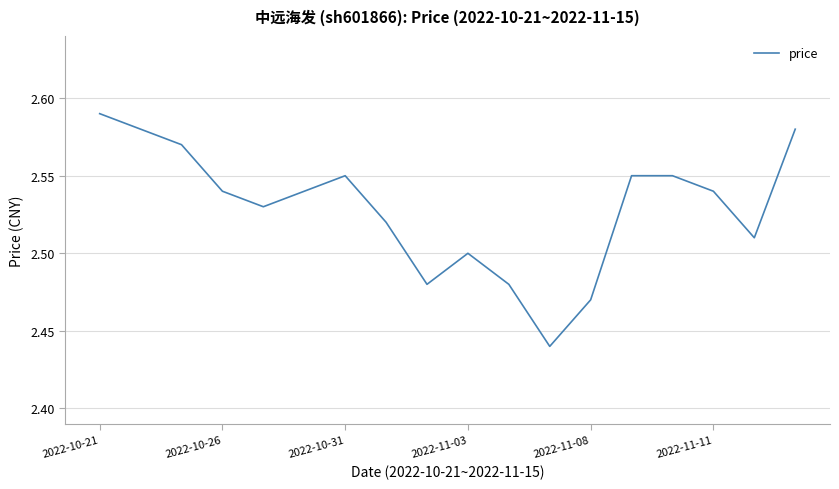

At which category does the chart reach its peak across all series?

2022-10-21